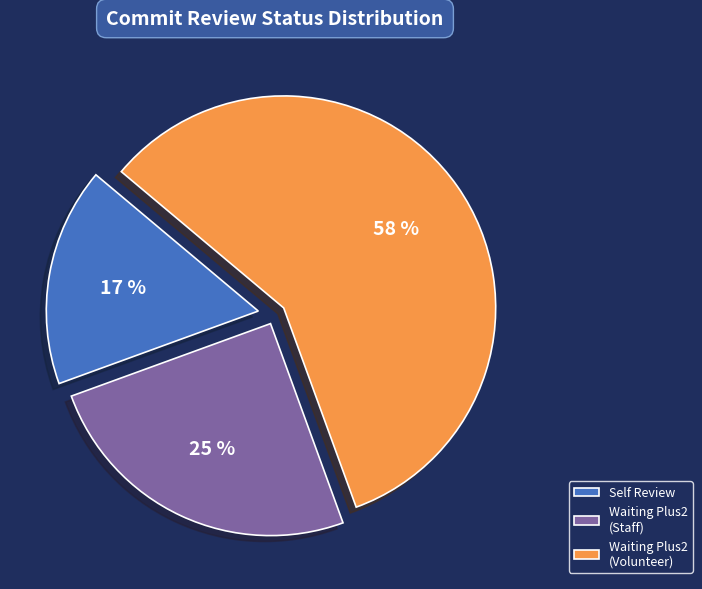

Do Waiting Plus2 (Staff) and Waiting Plus2 (Volunteer) together represent more than half of the pie?

Yes